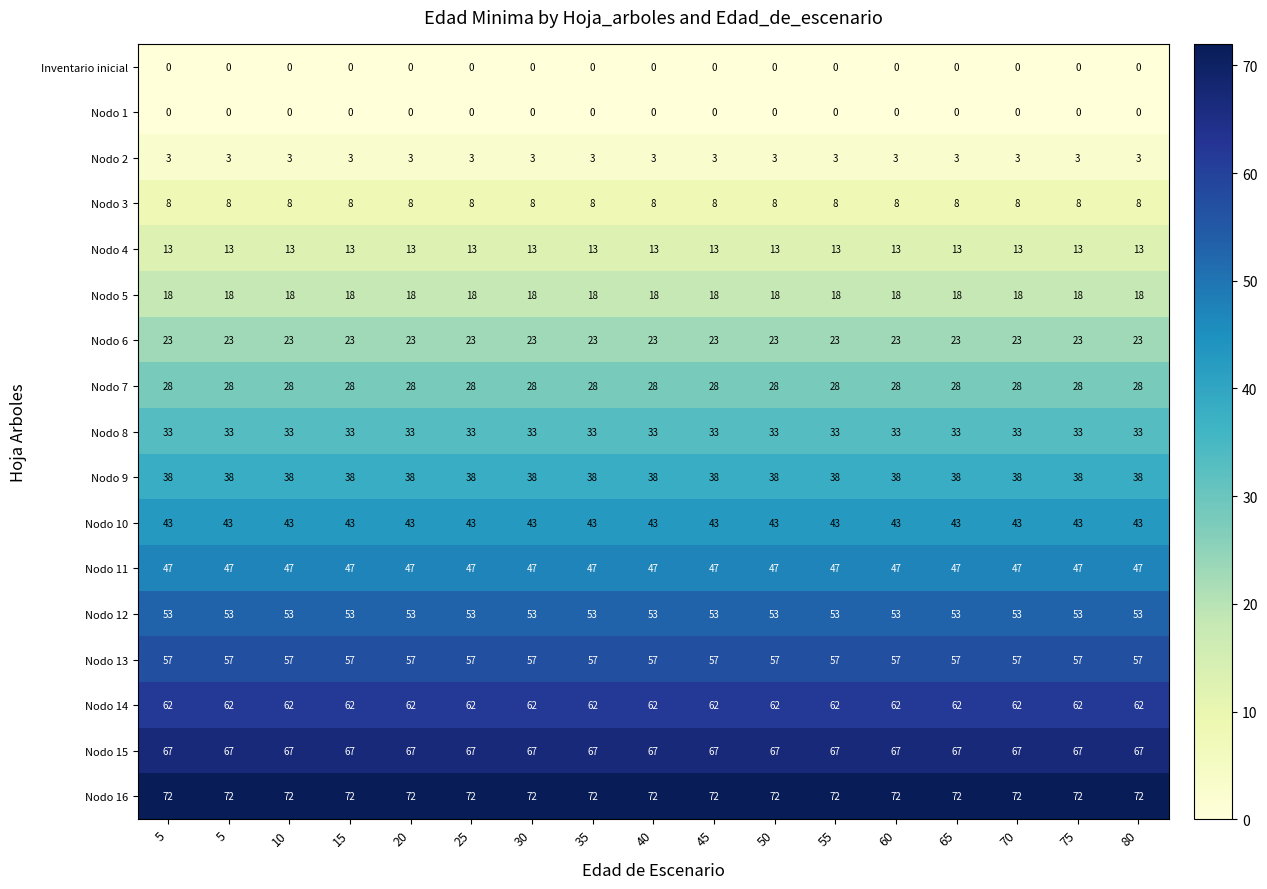

How many distinct data groups are displayed?

17